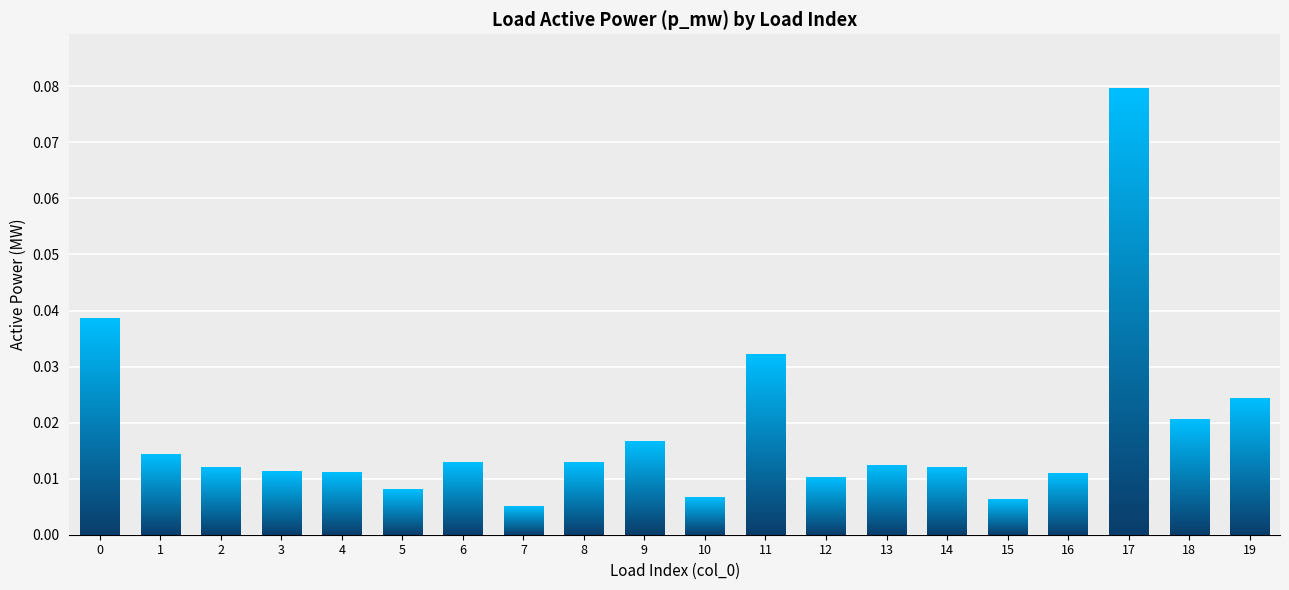

Which category has the highest value across all series?

17